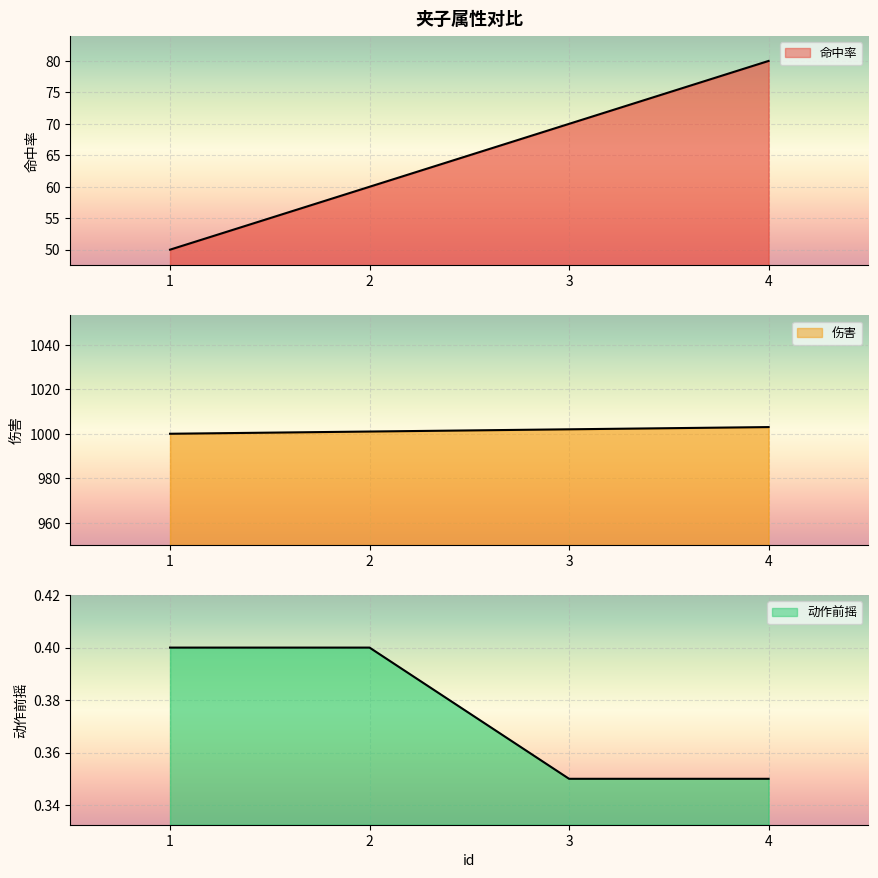

What is the sum of the 伤害 values at 1 and 3?

2002.0